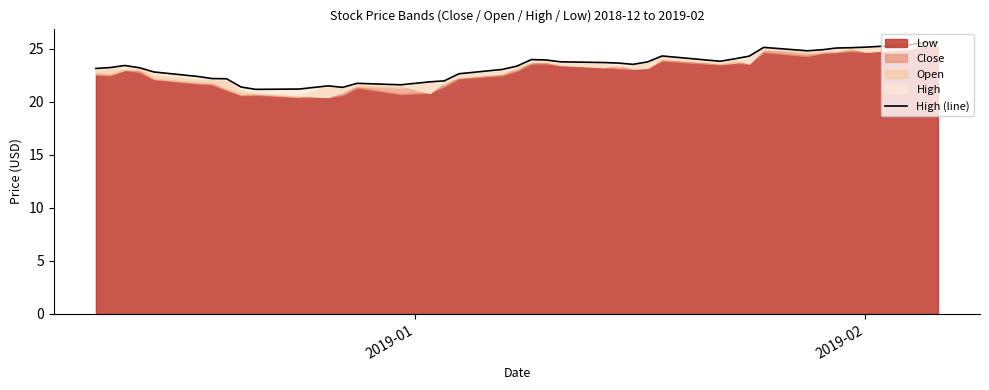

Does the chart display data point markers on the line(s)?

No